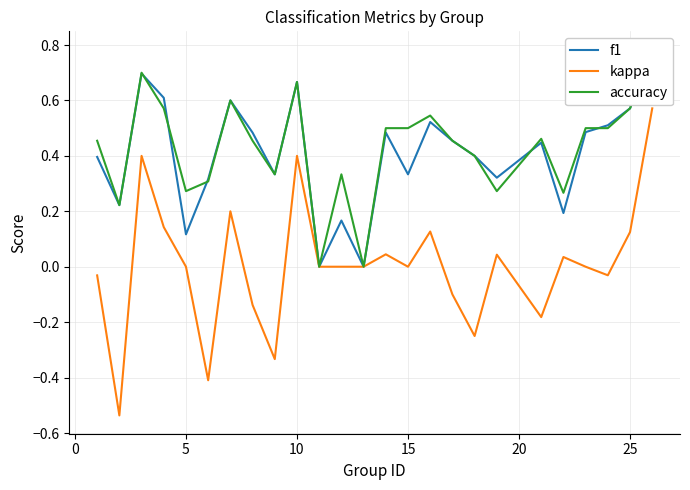

What are all the series names shown in the legend?

f1, kappa, accuracy